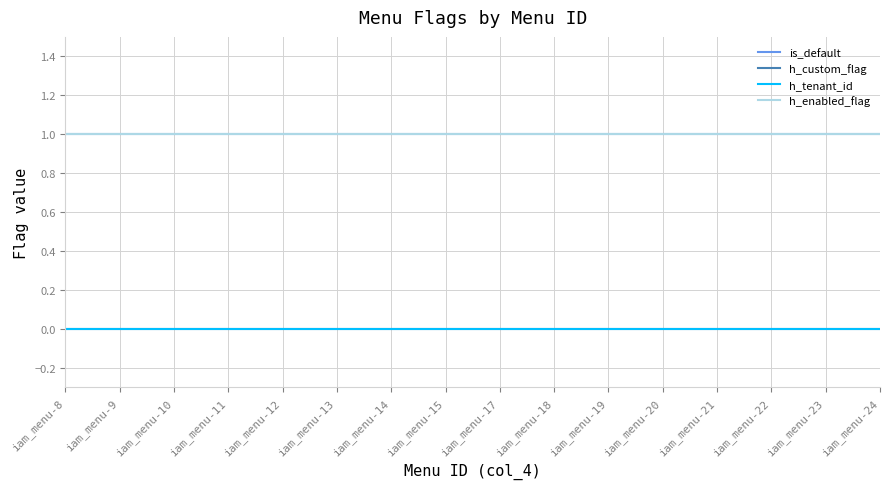

What is the sum of the is_default values at iam_menu-21 and iam_menu-17?

2